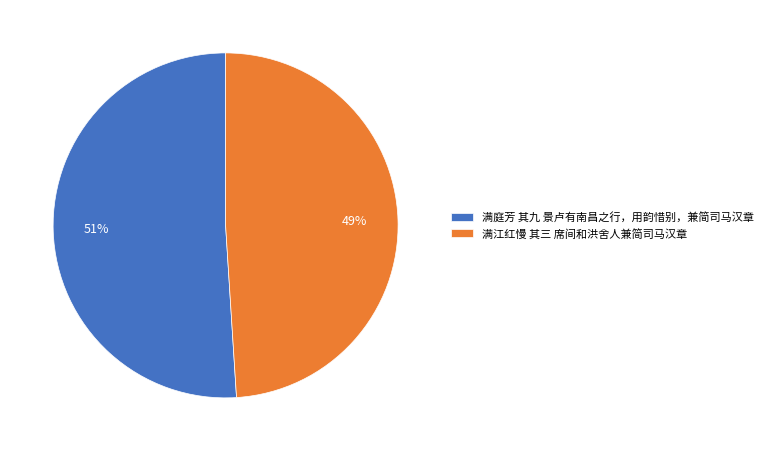

The 满江红慢 其三 席间和洪舍人兼简司马汉章 slice represents 38% of the pie. True or false?

False